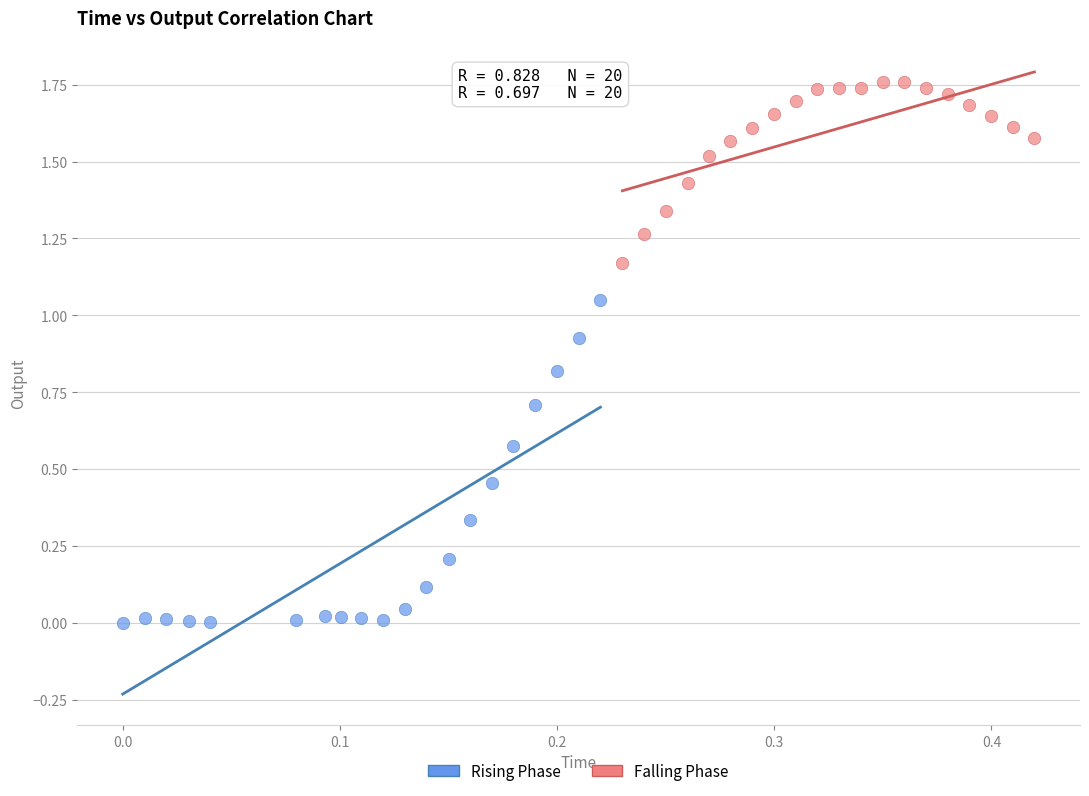

Which series contains the lowest Y value?

Rising Phase